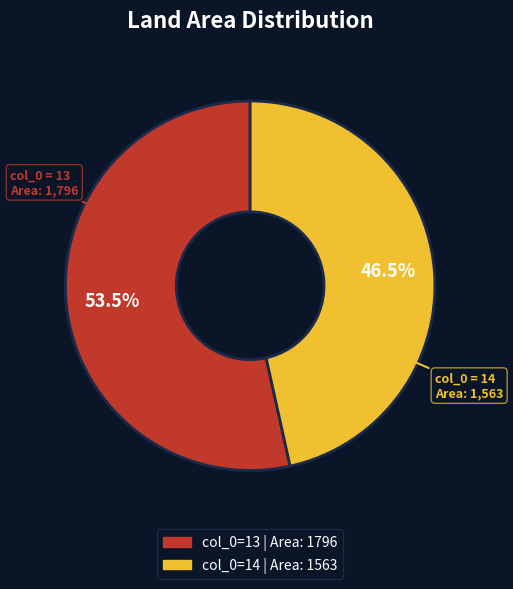

To the nearest percent, what is the average slice percentage?

50%